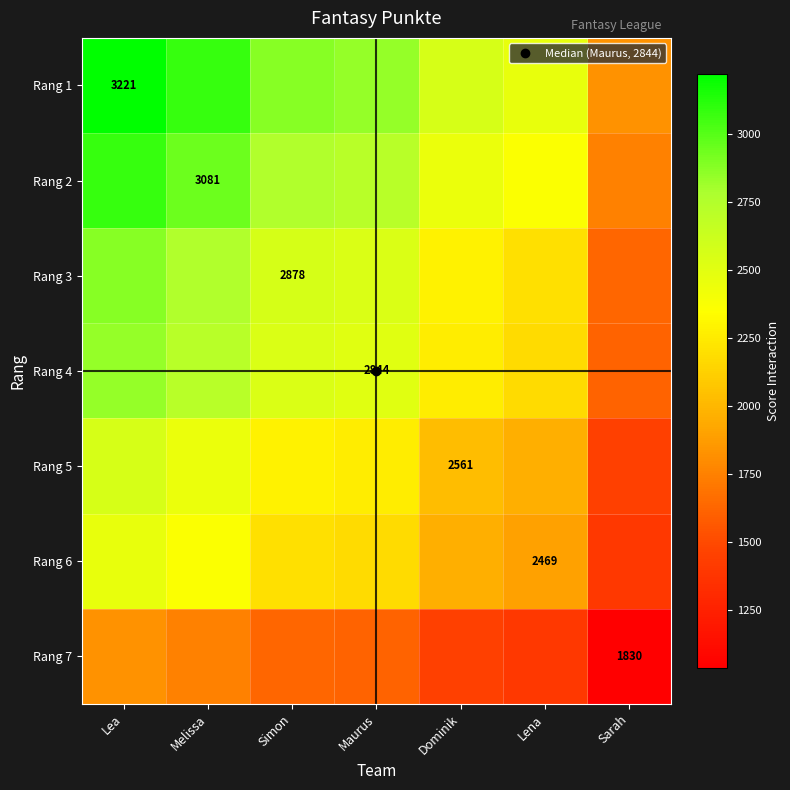

How many values in the Rang 4 series exceed 2511?

4